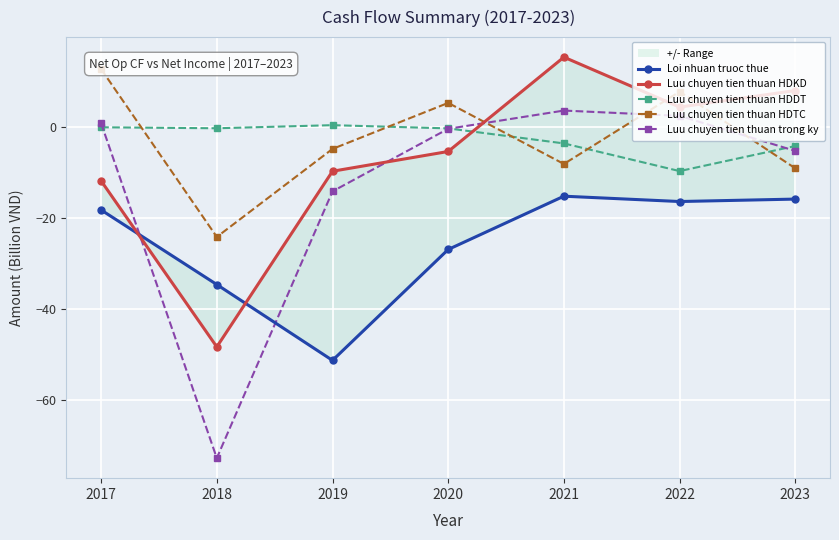

Reading right to left, what are all the values shown in this chart?

Loi nhuan truoc thue: 2023=-15.9	2022=-16.4	2021=-15.2	2020=-27.0	2019=-51.4	2018=-34.7	2017=-18.3
Luu chuyen tien thuan HDKD: 2023=8.0	2022=4.4	2021=15.4	2020=-5.4	2019=-9.7	2018=-48.4	2017=-11.9
Luu chuyen tien thuan HDDT: 2023=-4.2	2022=-9.7	2021=-3.6	2020=-0.3	2019=0.4	2018=-0.3	2017=-0.1
Luu chuyen tien thuan HDTC: 2023=-9.1	2022=7.8	2021=-8.1	2020=5.3	2019=-4.8	2018=-24.2	2017=12.7
Luu chuyen tien thuan trong ky: 2023=-5.3	2022=2.5	2021=3.6	2020=-0.4	2019=-14.2	2018=-72.9	2017=0.8